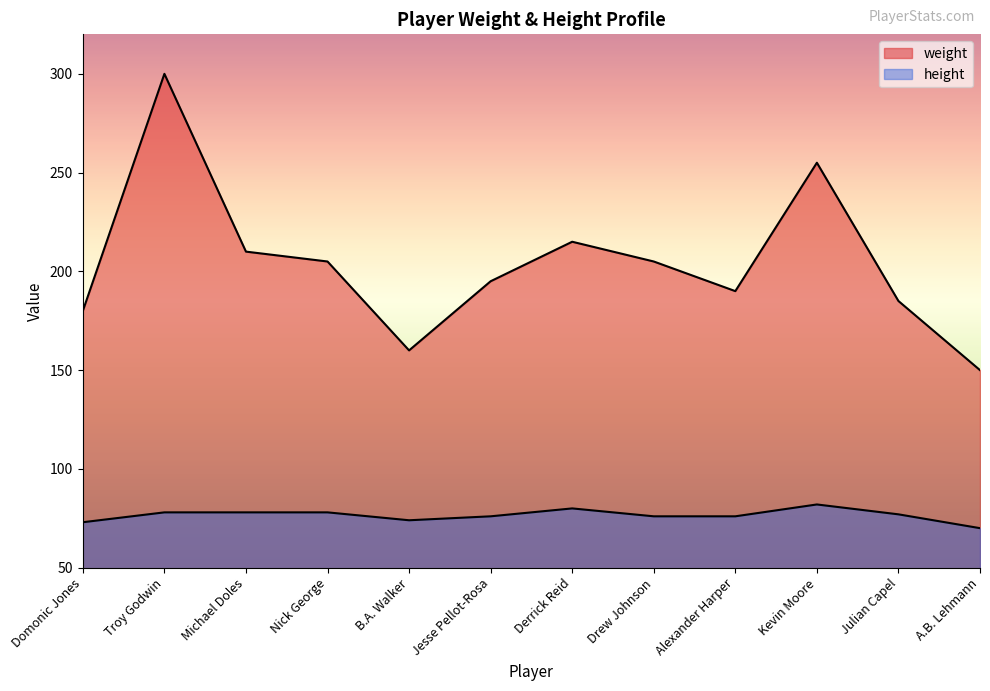

In height, how many points are lower than both neighbors (excluding endpoints)?

1